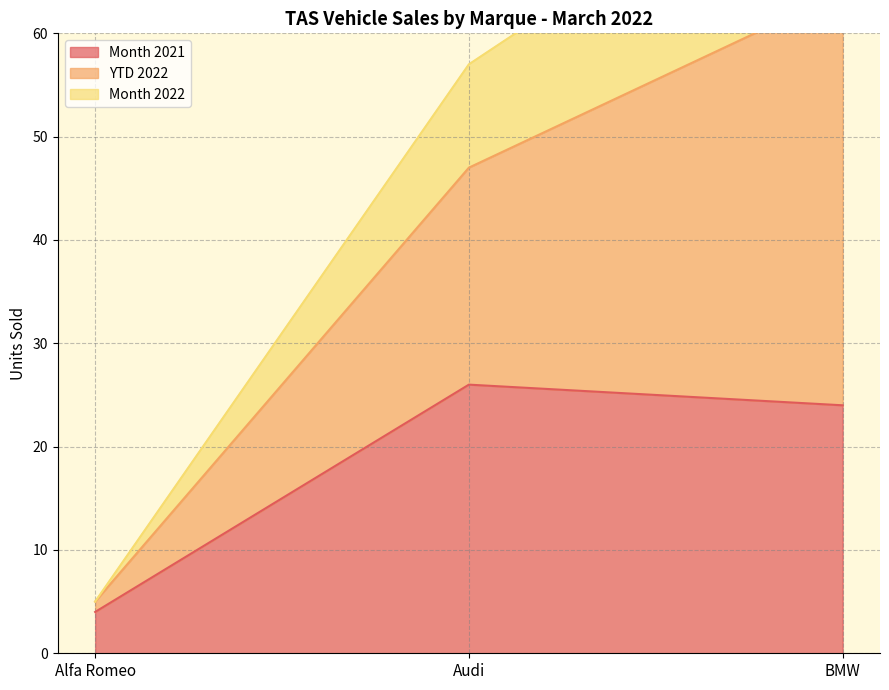

What is the maximum value shown in the chart?

81